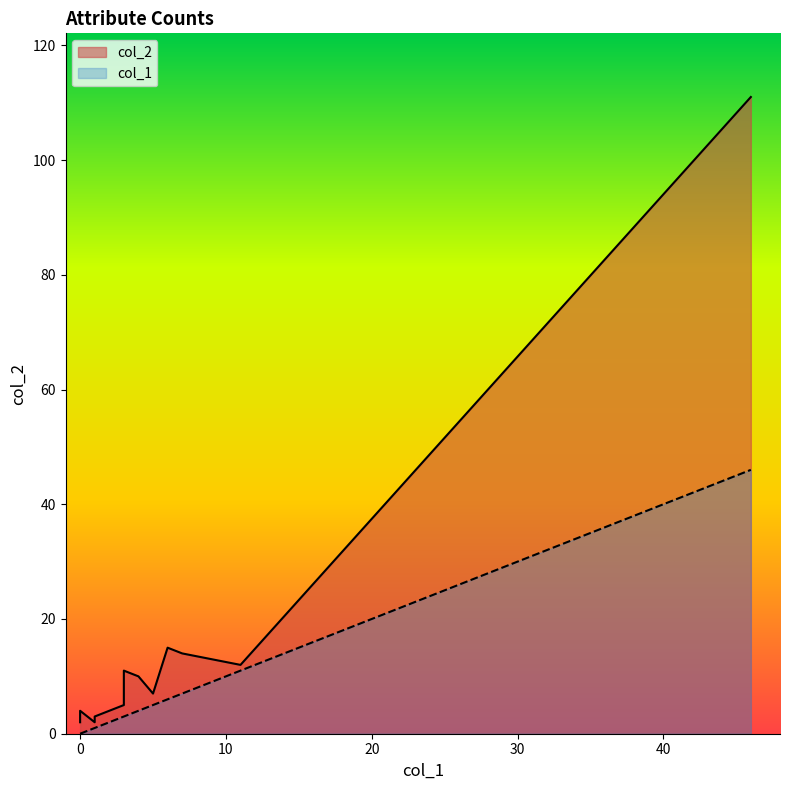

True or false: col_1 and col_2 intersect in this chart.

False